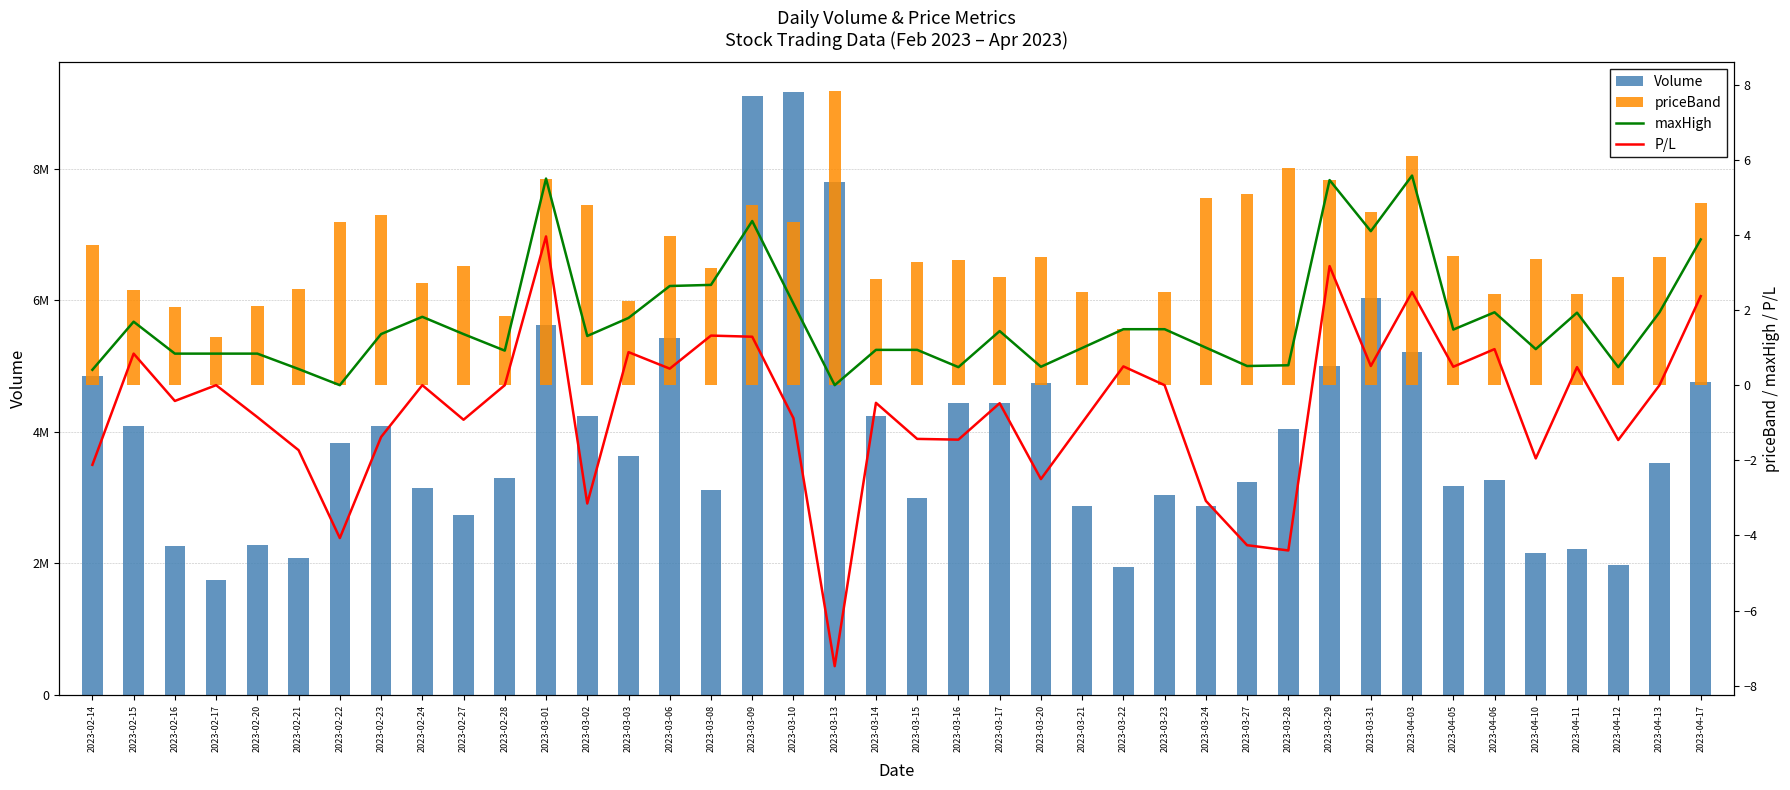

Where does the Volume series first go above 3625286?

2023-02-14